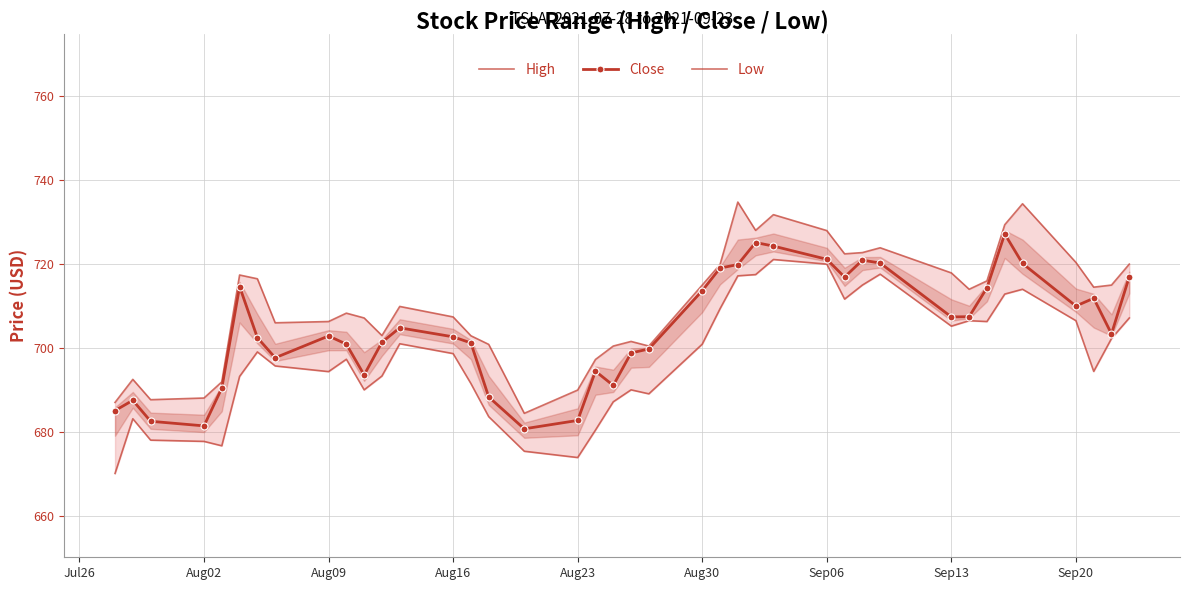

What is the value of the Low point at the 8th from the left?

695.7